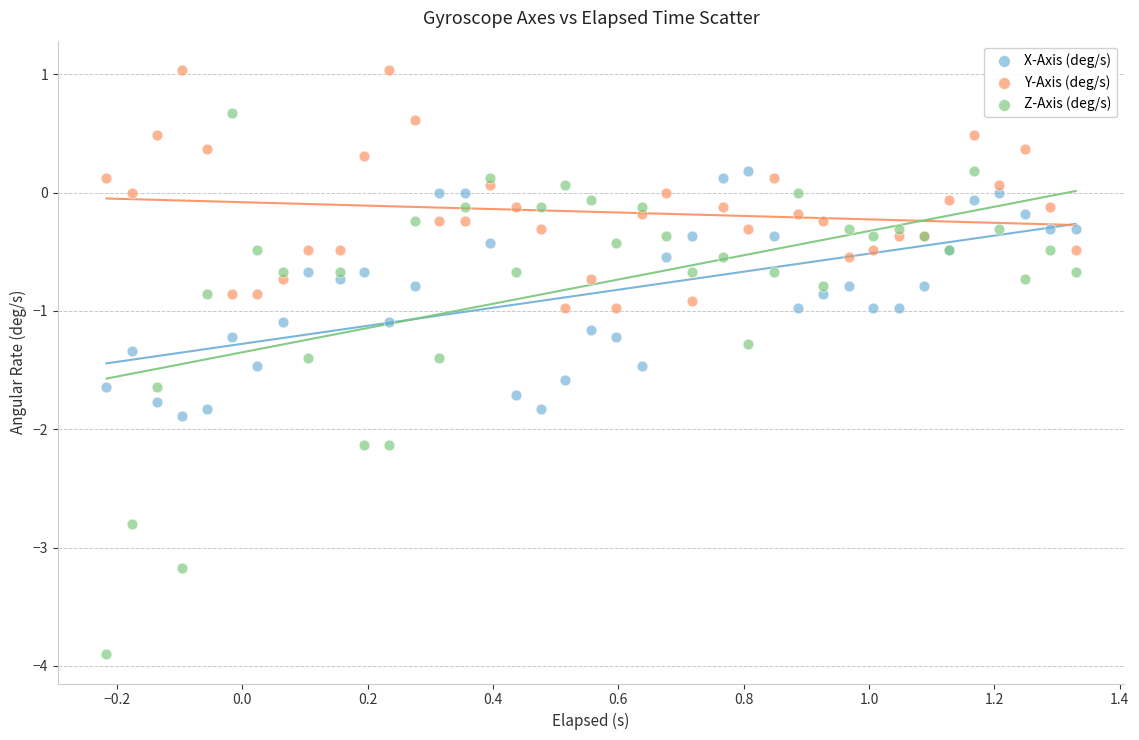

What are all the series names shown in the legend?

X-Axis (deg/s), Y-Axis (deg/s), Z-Axis (deg/s)